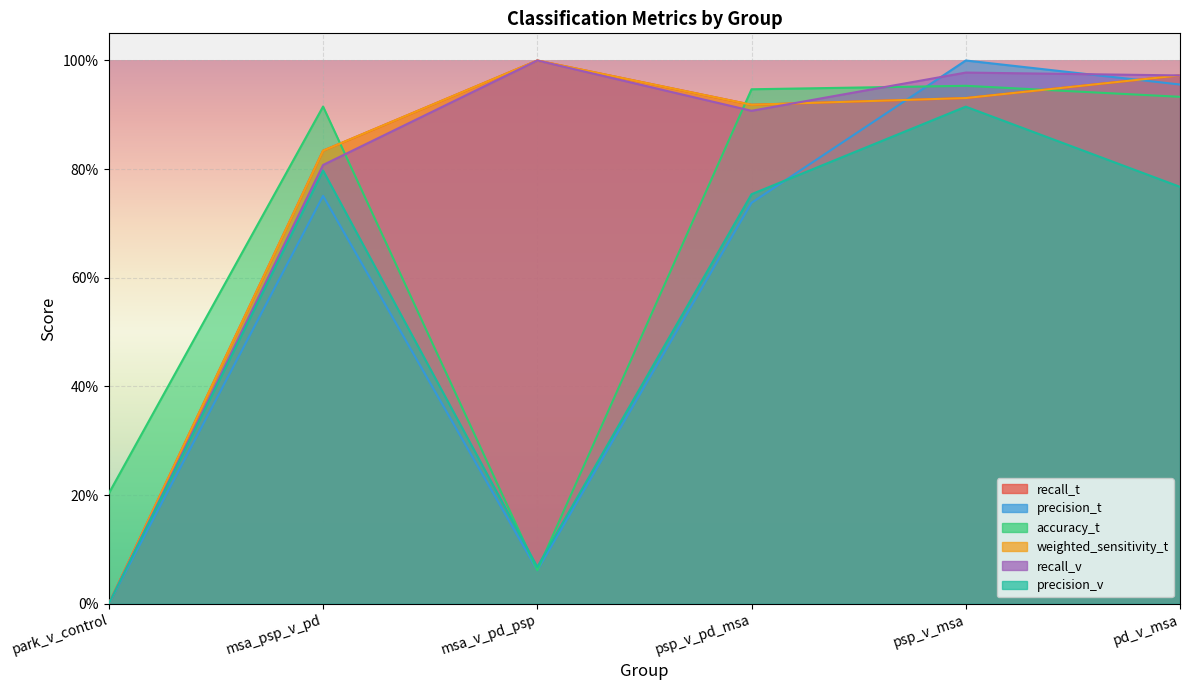

What is the total value across all series at psp_v_msa?

5.7